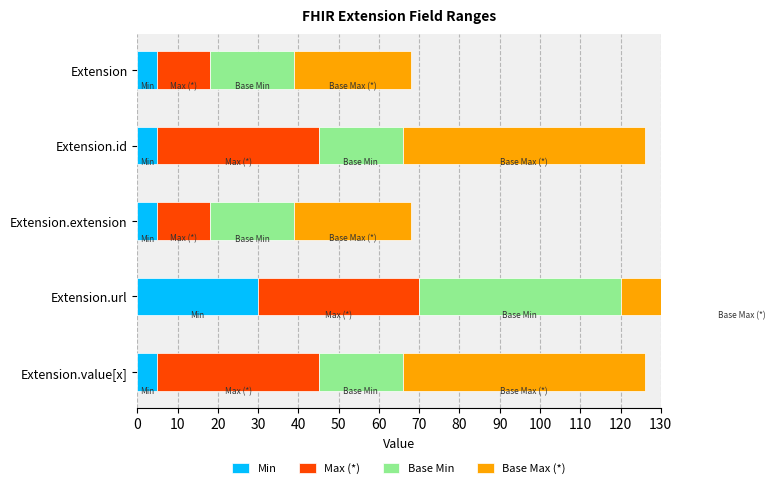

What is the difference between the highest and lowest values at Extension.extension?

24